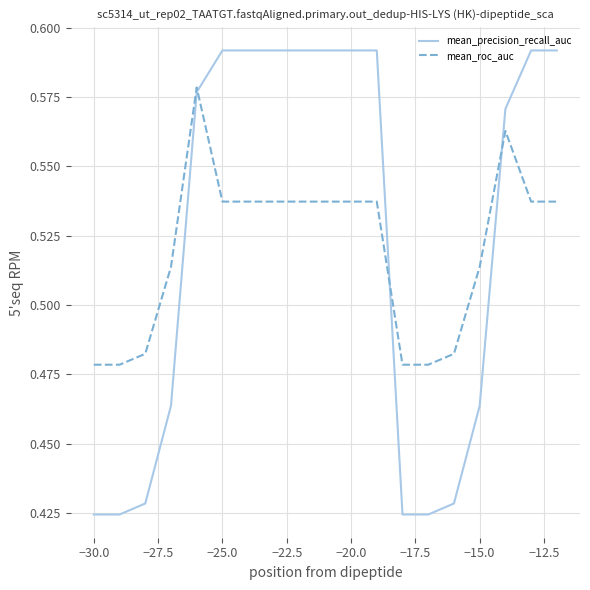

List the series in order of their peak value, lowest first.

mean_roc_auc, mean_precision_recall_auc